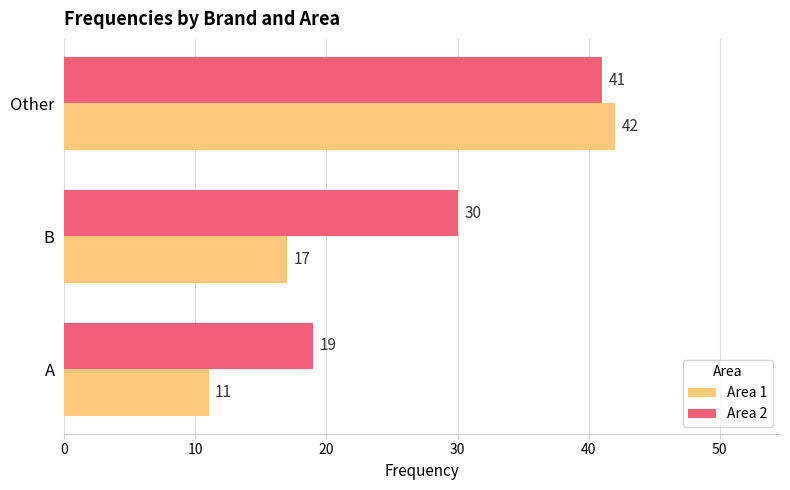

What is the total value across all series at B?

47